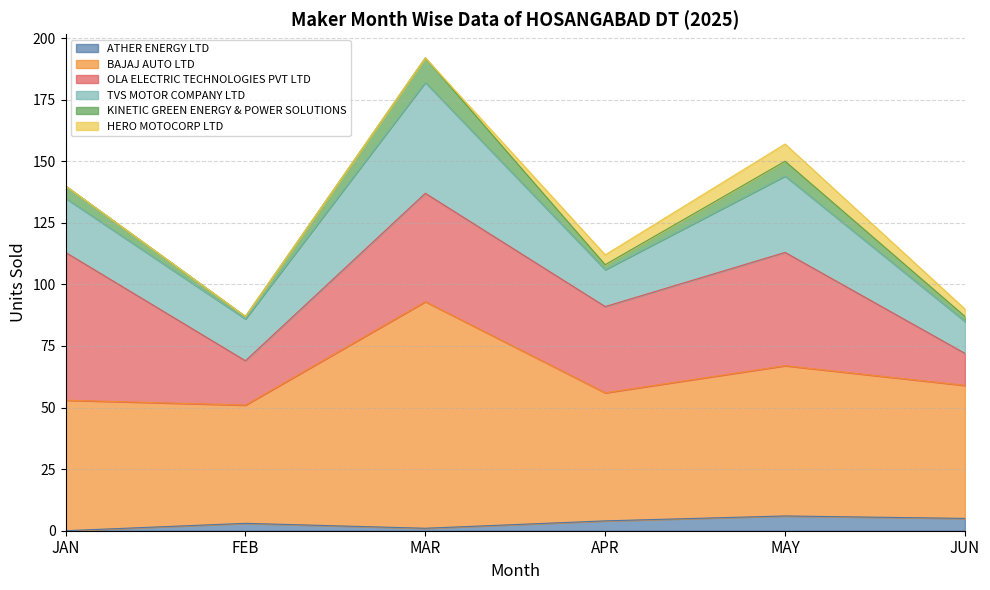

What is the label of the 5th point from the right?

FEB